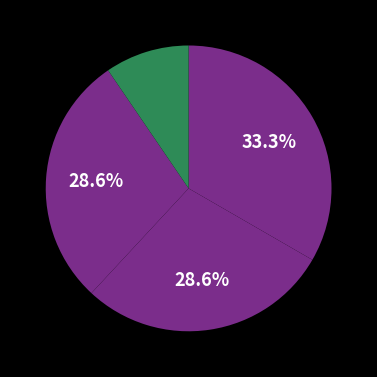

How many segments does this pie chart have?

4